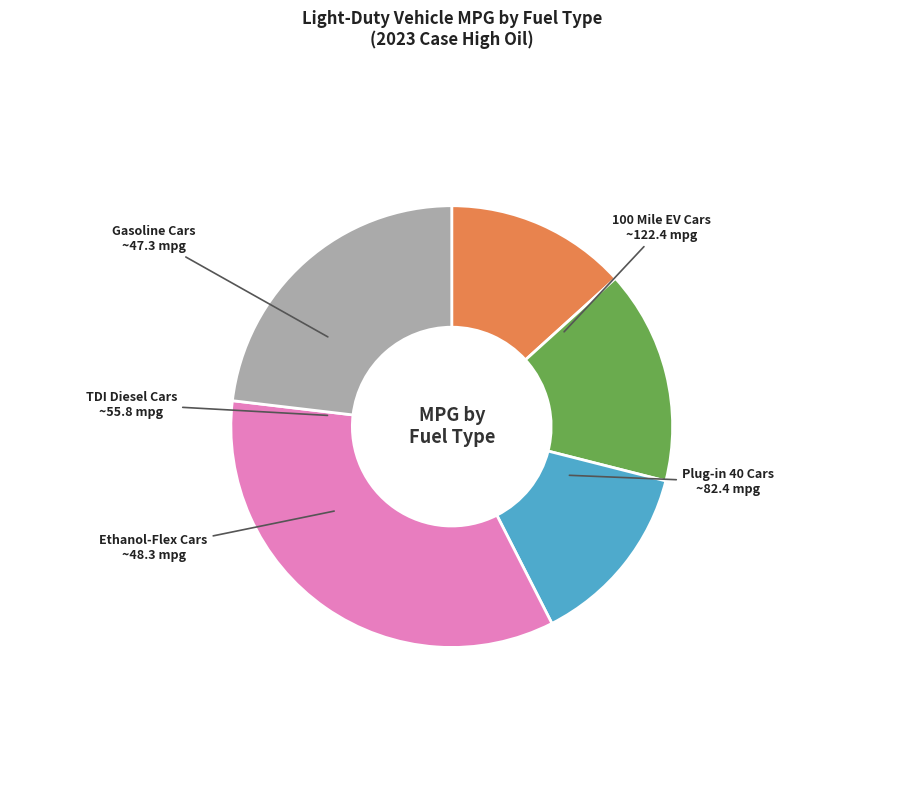

Combined, do 100 Mile EV Cars and Ethanol-Flex Cars account for over 50%?

No